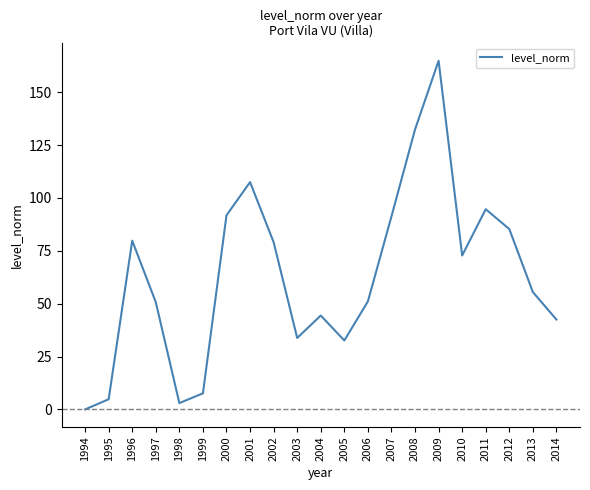

How many values exceed 55?

11